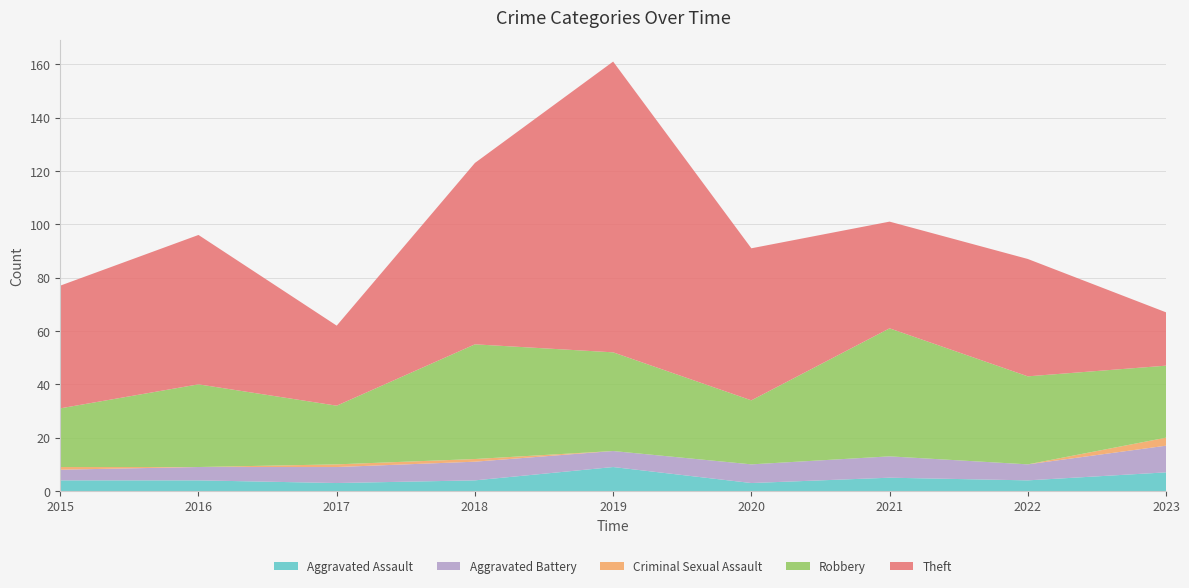

Reading right to left, extract all data points from this chart.

Aggravated Assault: 7	4	5	3	9	4	3	4	4
Aggravated Battery: 10	6	8	7	6	7	6	5	4
Criminal Sexual Assault: 3	0	0	0	0	1	1	0	1
Robbery: 27	33	48	24	37	43	22	31	22
Theft: 20	44	40	57	109	68	30	56	46